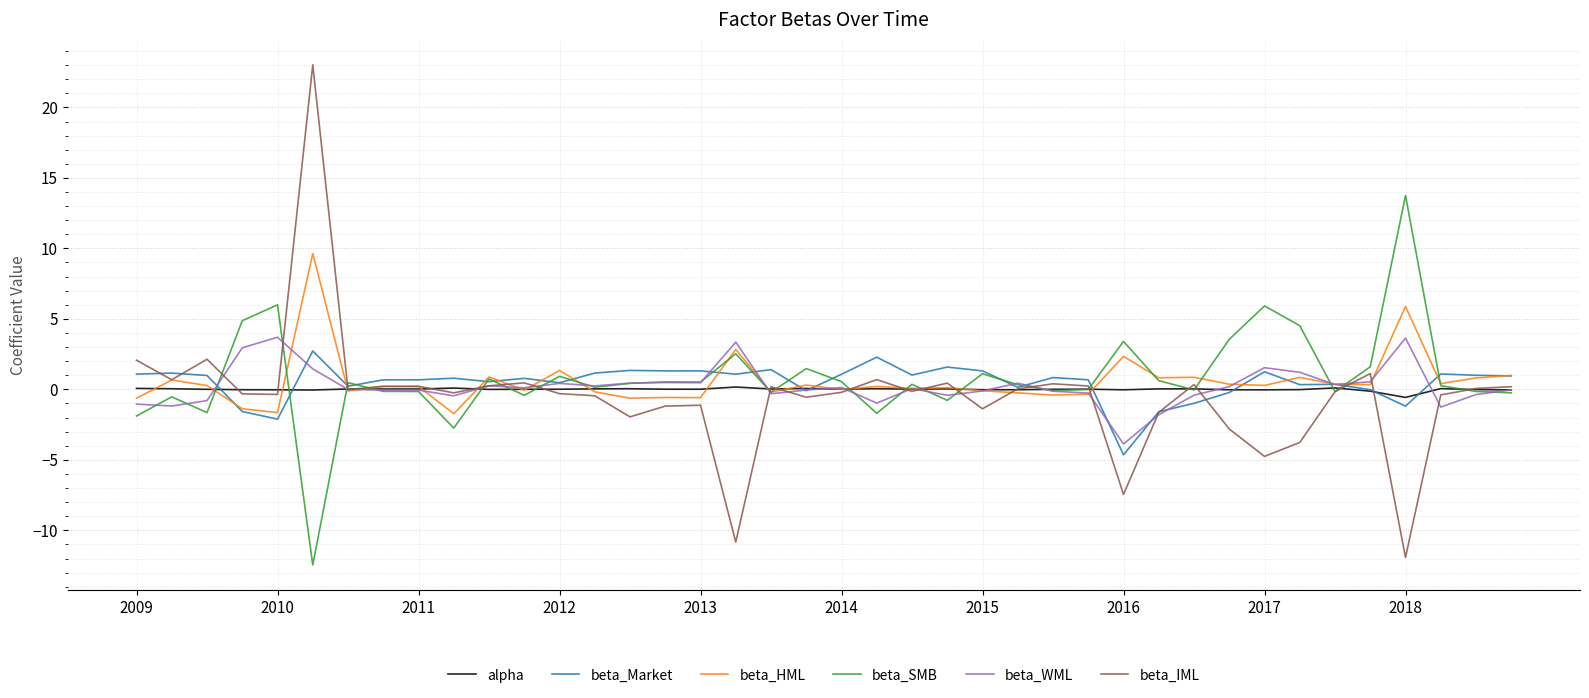

List the series in order of their peak value, lowest first.

alpha, beta_Market, beta_WML, beta_HML, beta_SMB, beta_IML